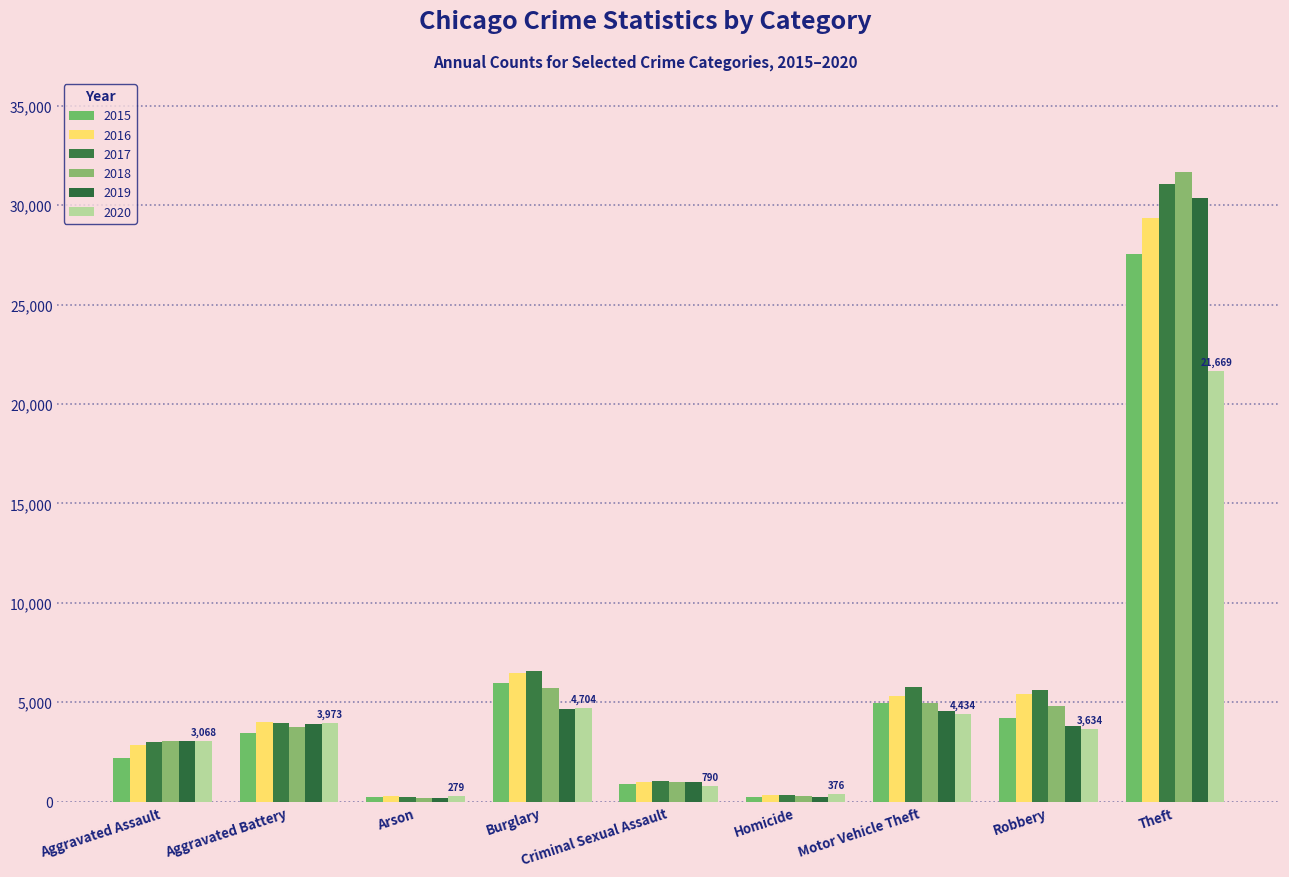

How many data points in 2018 are less than 3760?

4